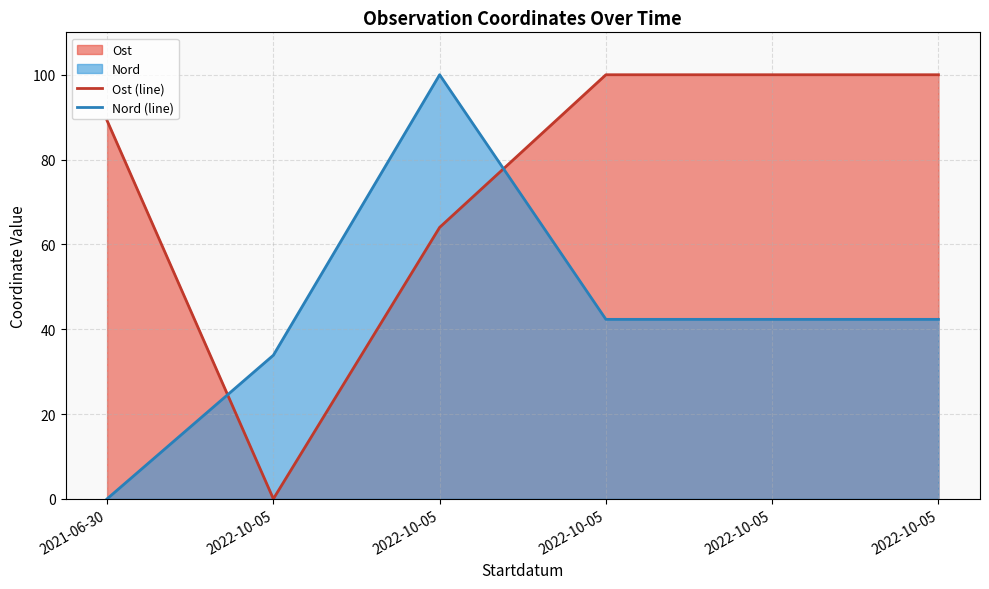

What is the value of the Nord (line) point at the 2nd from the left?

33.9